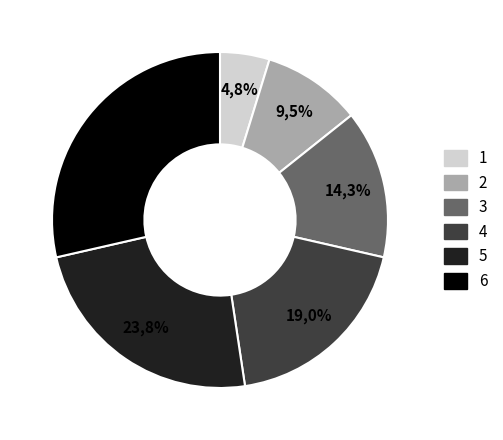

To the nearest percent, what is the difference between the largest and smallest slice percentages?

24%